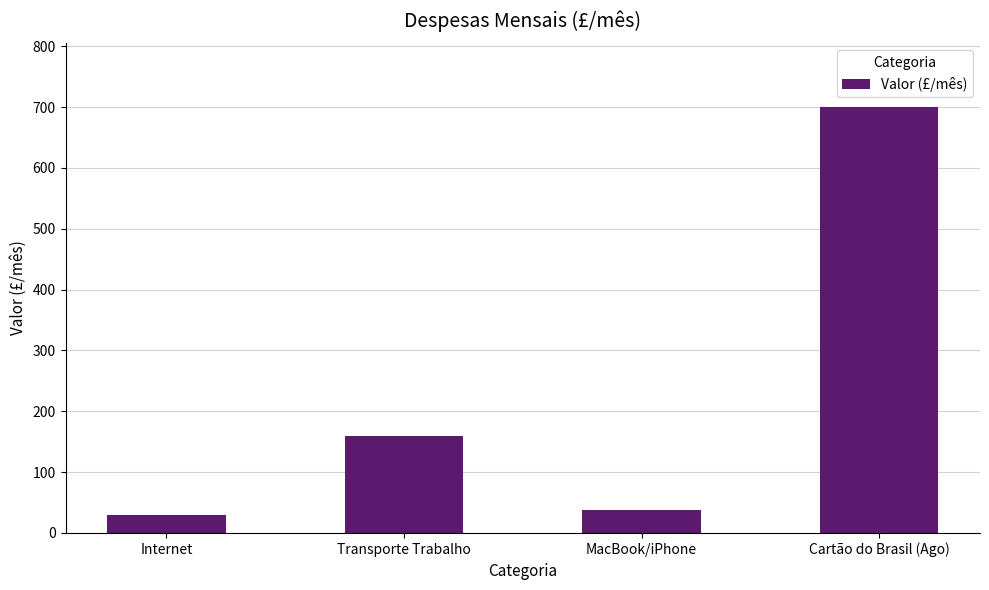

Rank the categories by value from lowest to highest.

Internet, MacBook/iPhone, Transporte Trabalho, Cartão do Brasil (Ago)